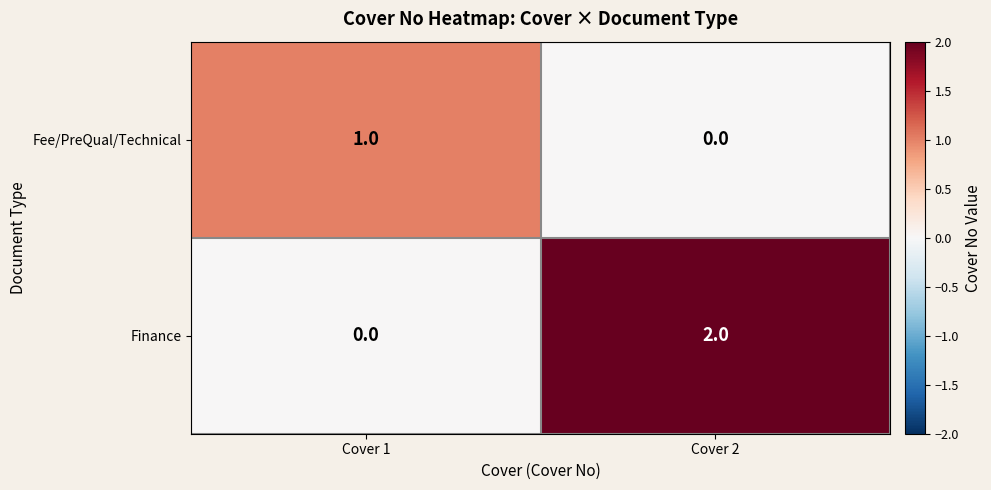

The value of Fee/PreQual/Technical at Cover 1 is 1. True or false?

True